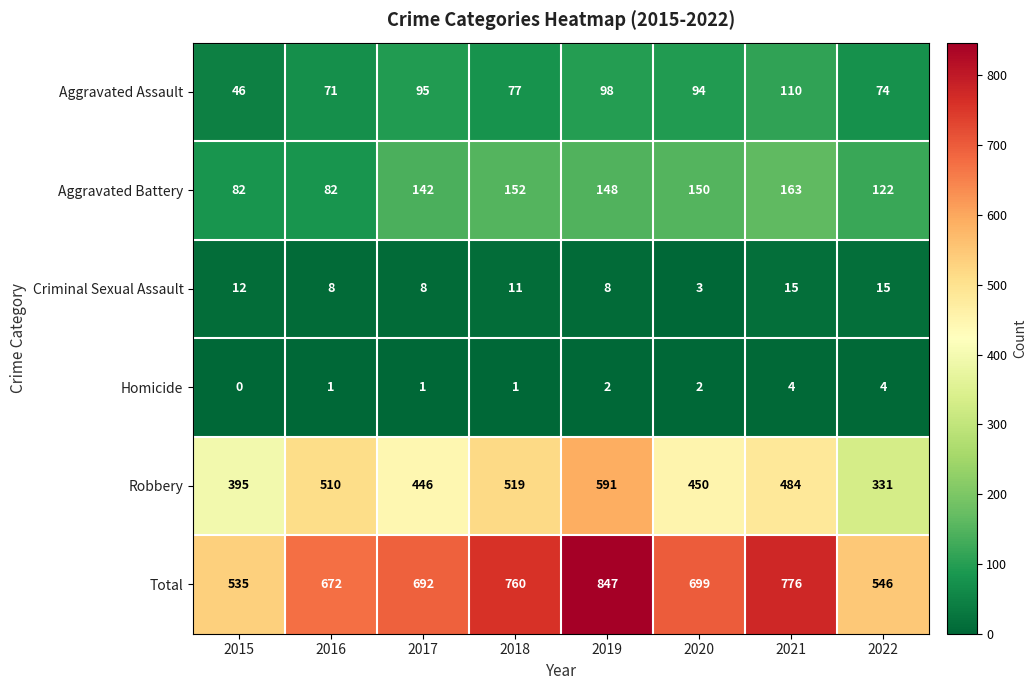

What is the total value across all series at 2018?

1520